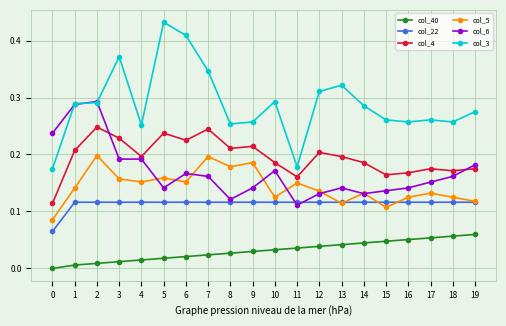

Count the number of categories in the chart.

20